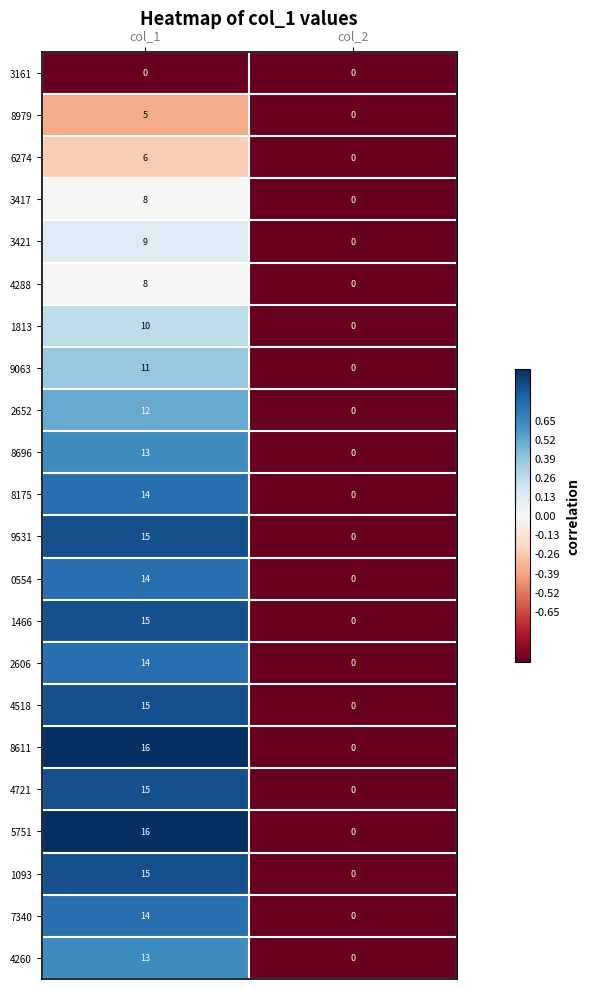

Rank the categories by 4260 value from highest to lowest.

col_1, col_2